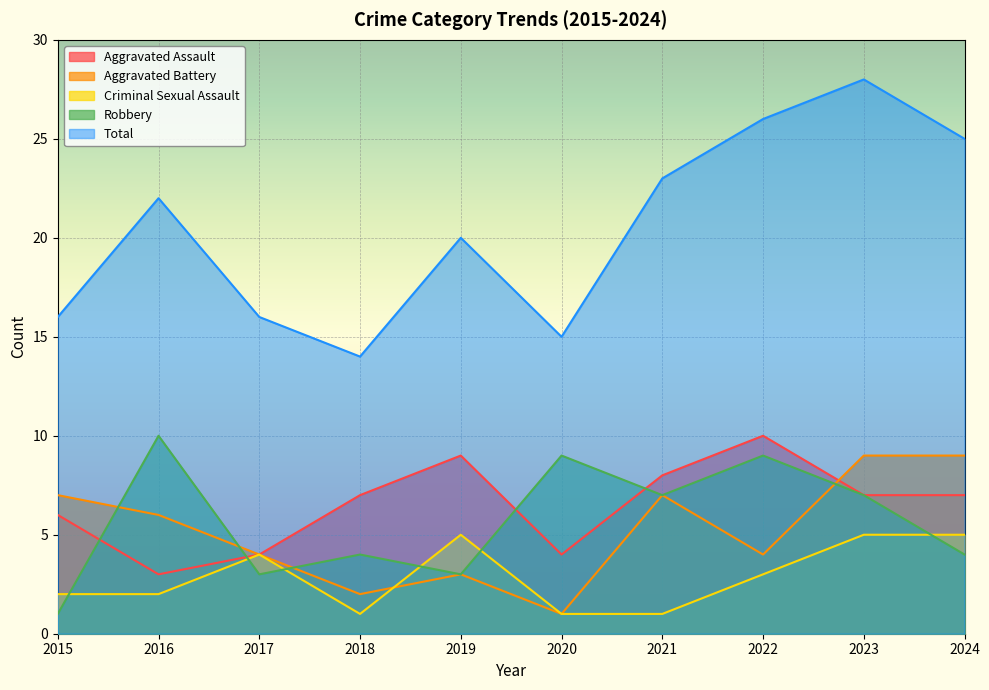

True or false: Total and Aggravated Battery cross at least once.

False